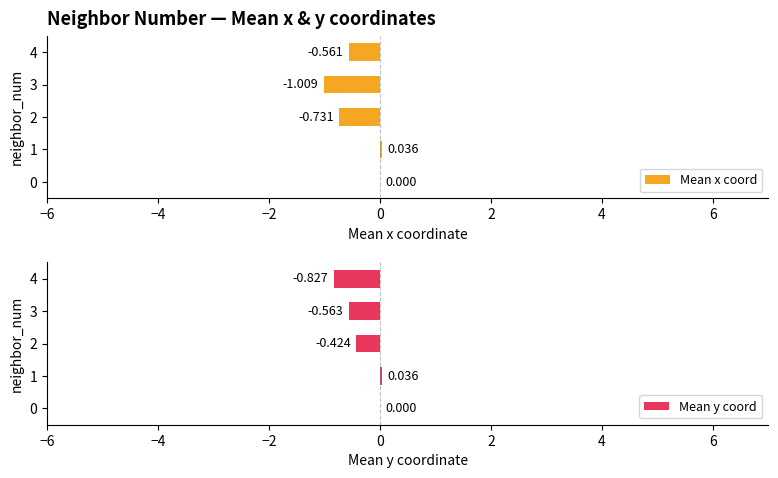

How many data points in Mean y coord are above 0?

1